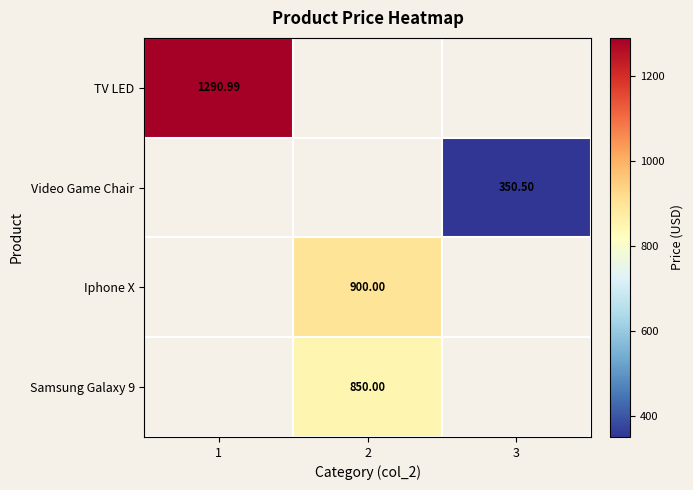

The TV LED series shows 1291.0 at 1. True or false?

True